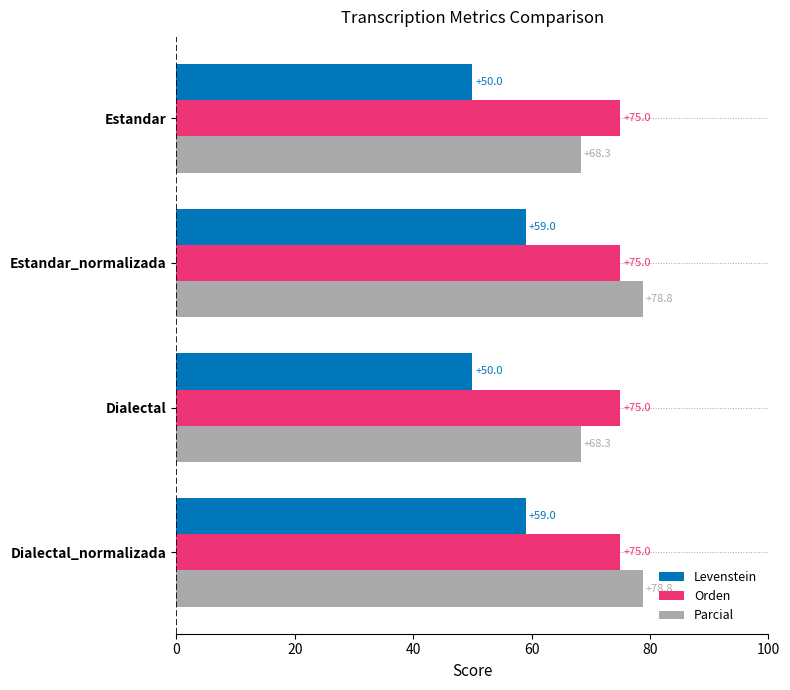

What is the difference between the maximum and minimum values in the Parcial series?

10.5